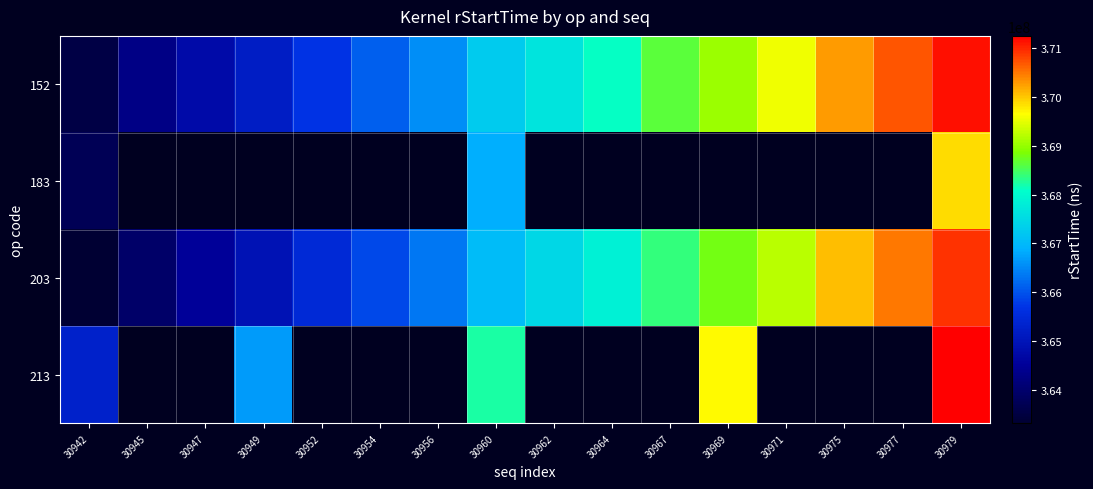

Which series has the largest total across all categories?

152